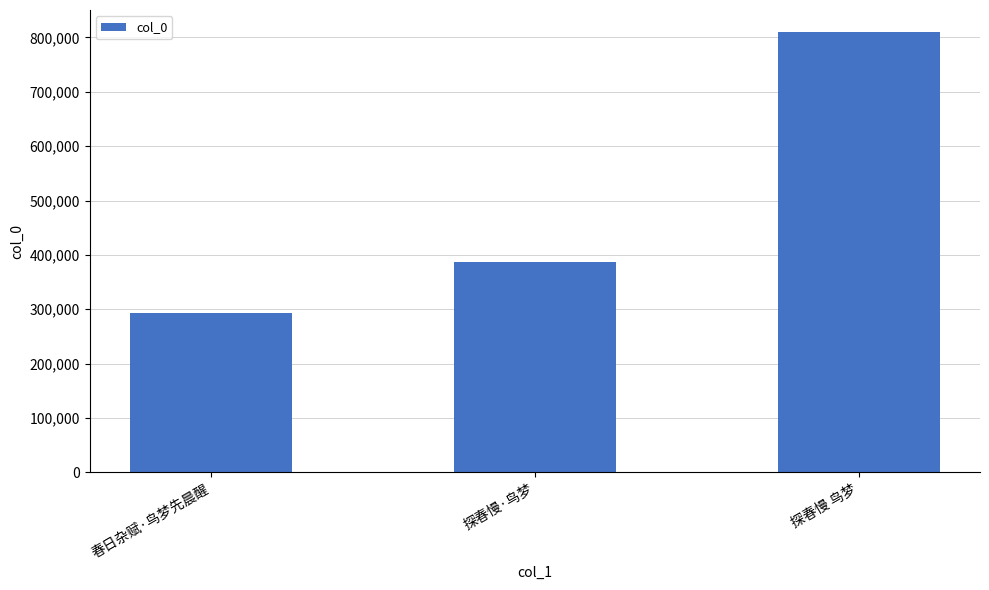

Rank the categories by value from highest to lowest.

探春慢 鸟梦, 探春慢·鸟梦, 春日杂赋·鸟梦先晨醒